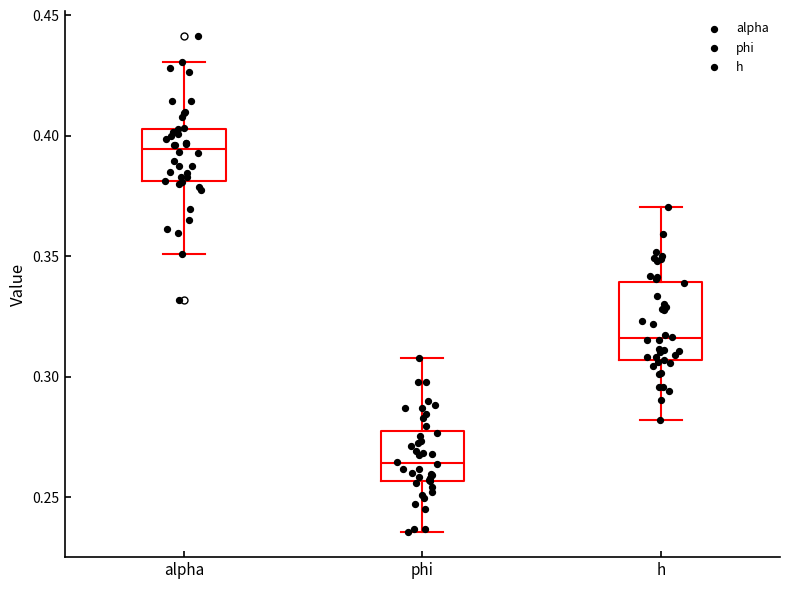

Reading left to right, read every box against the y-axis: the position of its median line, the range the box covers, and the ends of its whiskers. The values are not printed on the chart, so give them approximately, as read against the axis.

alpha: median 0.395, box 0.380 to 0.405, whiskers 0.350 to 0.430
phi: median 0.265, box 0.255 to 0.275, whiskers 0.235 to 0.310
h: median 0.315, box 0.305 to 0.340, whiskers 0.280 to 0.370